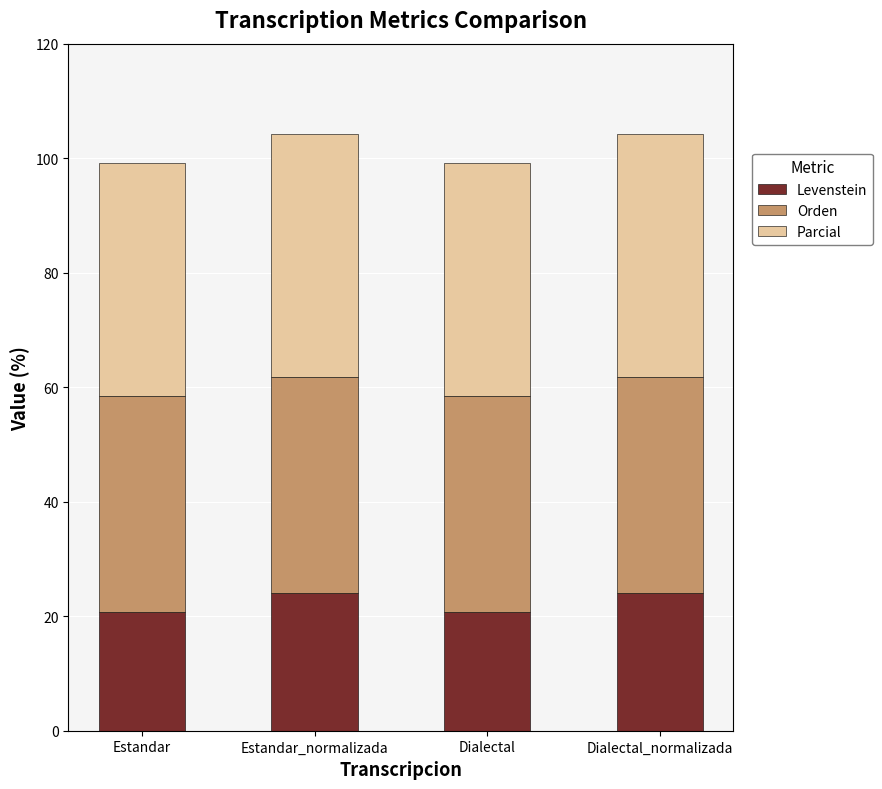

Read the Levenstein value at Estandar.

20.8